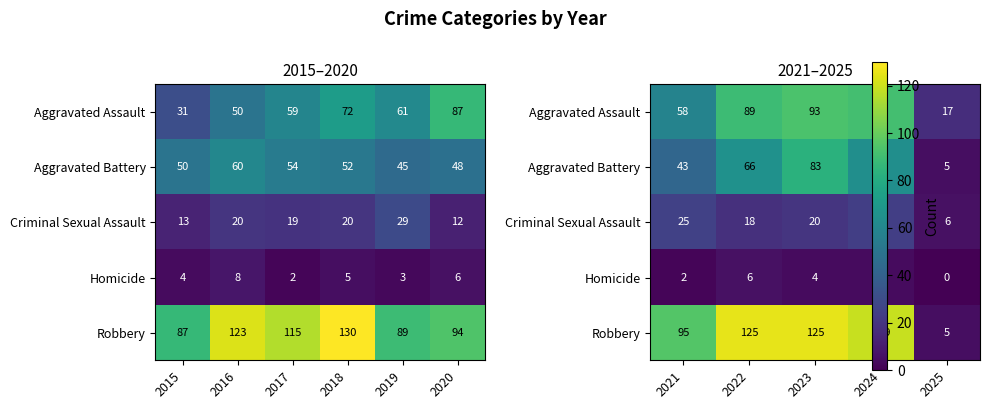

The Robbery series shows 33 at 2023. True or false?

False